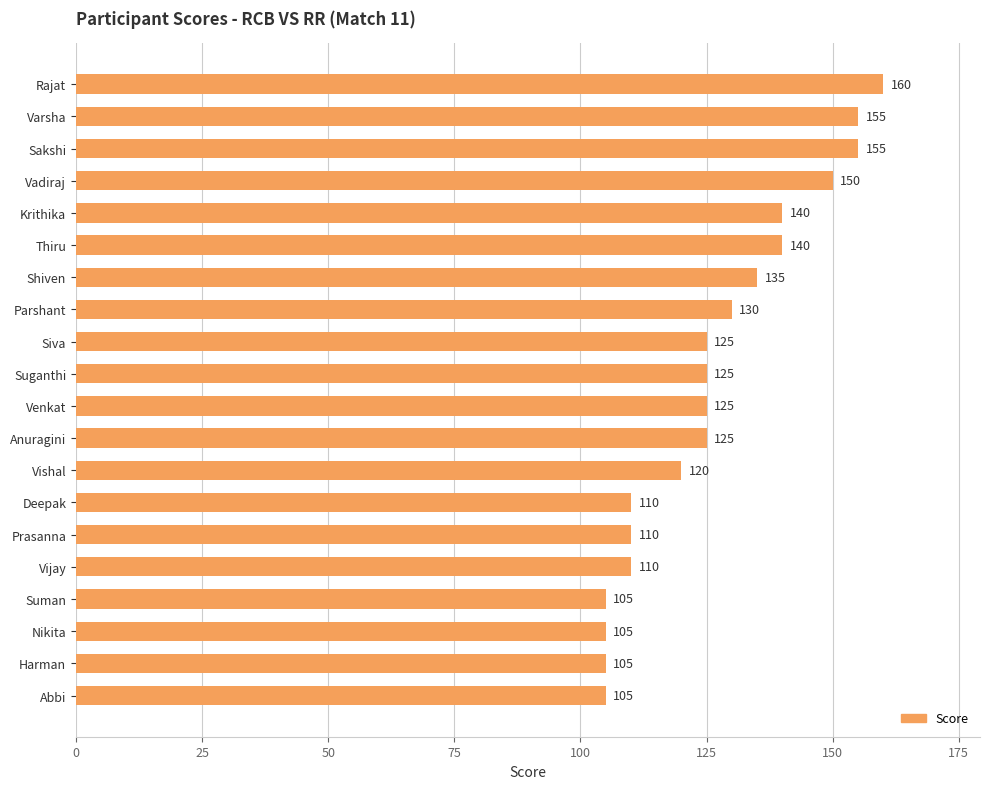

Does the chart contain stacked bars?

No